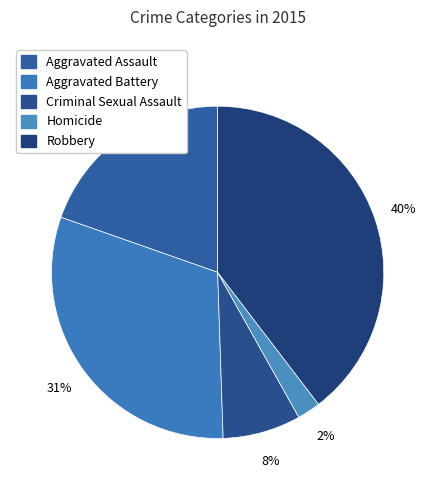

What percentage is the Aggravated Assault slice, to the nearest percent?

20%